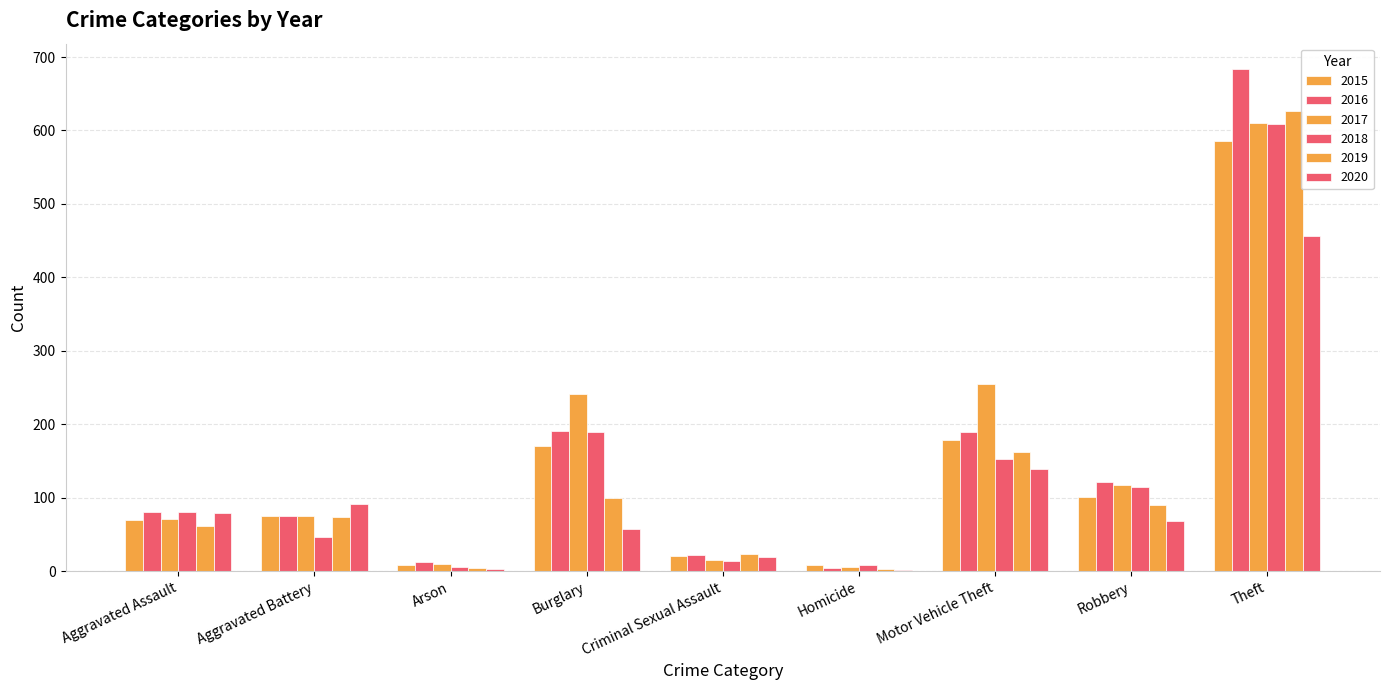

What is the label of the 3rd bar from the left?

Arson